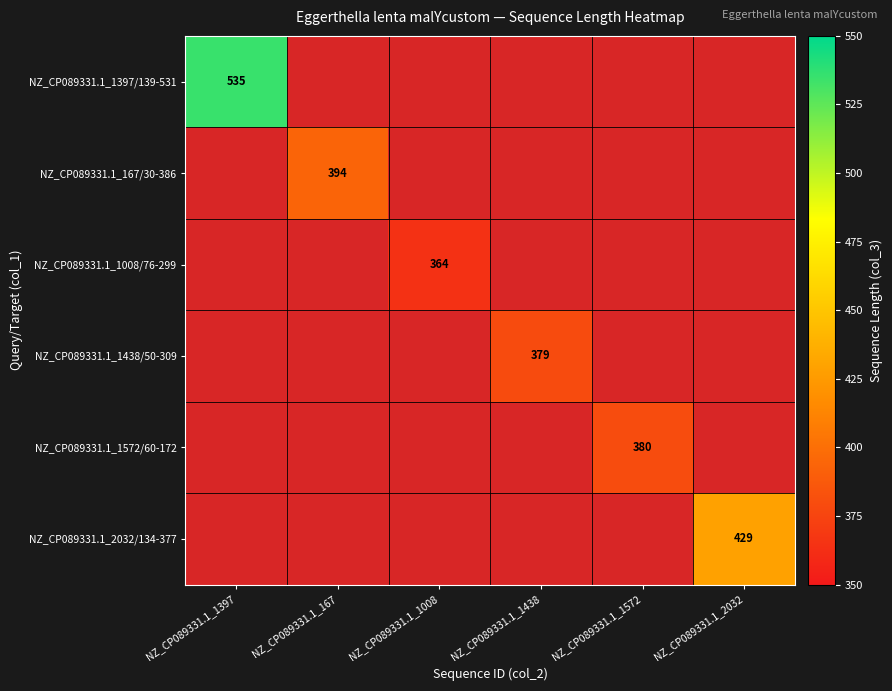

At how many categories does at least one series exceed 414?

2